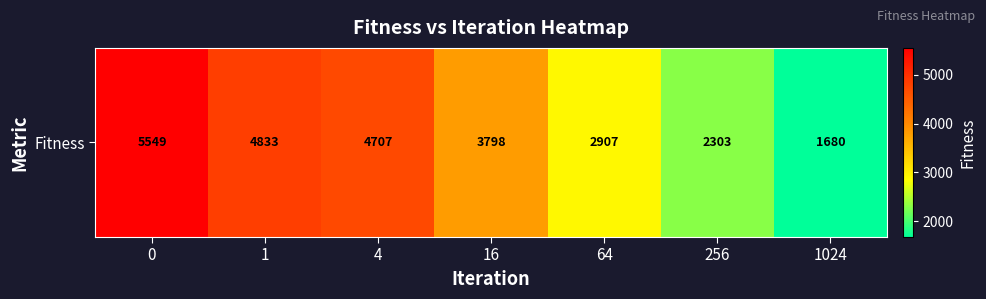

How many values are below 3797?

3